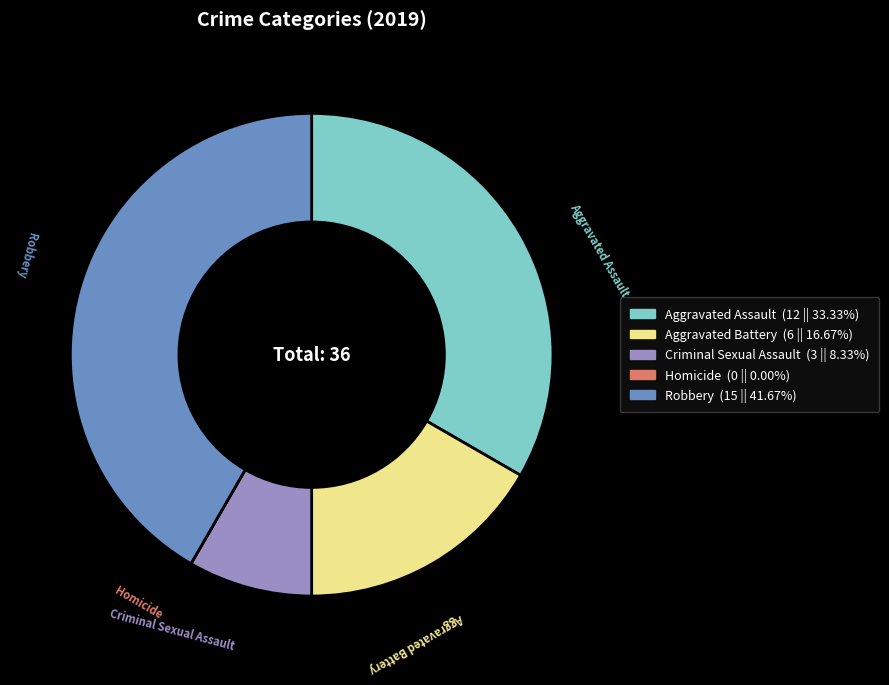

True or false: Robbery accounts for 42% of the total.

True